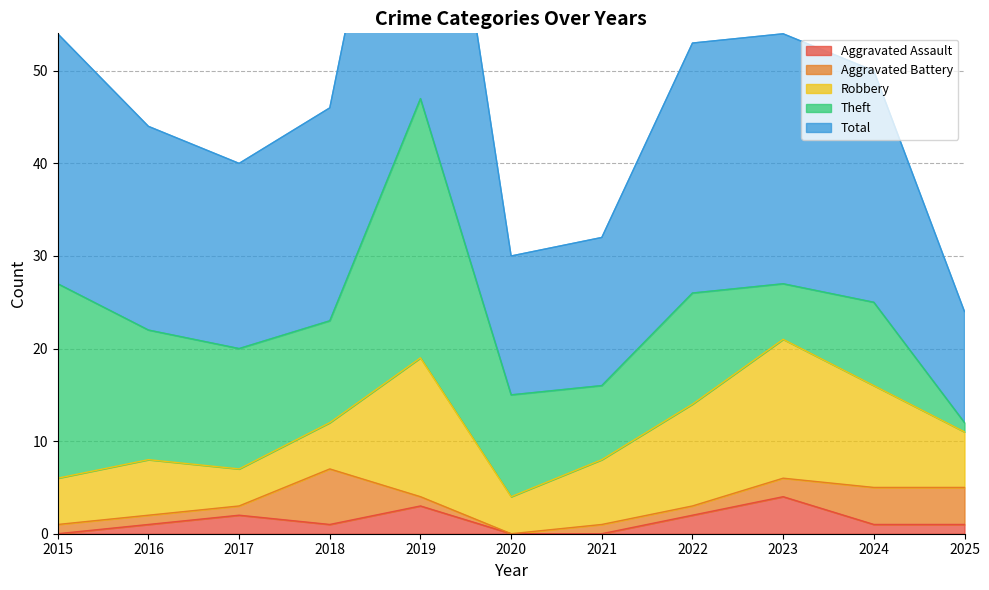

Which series has the widest spread of values?

Total